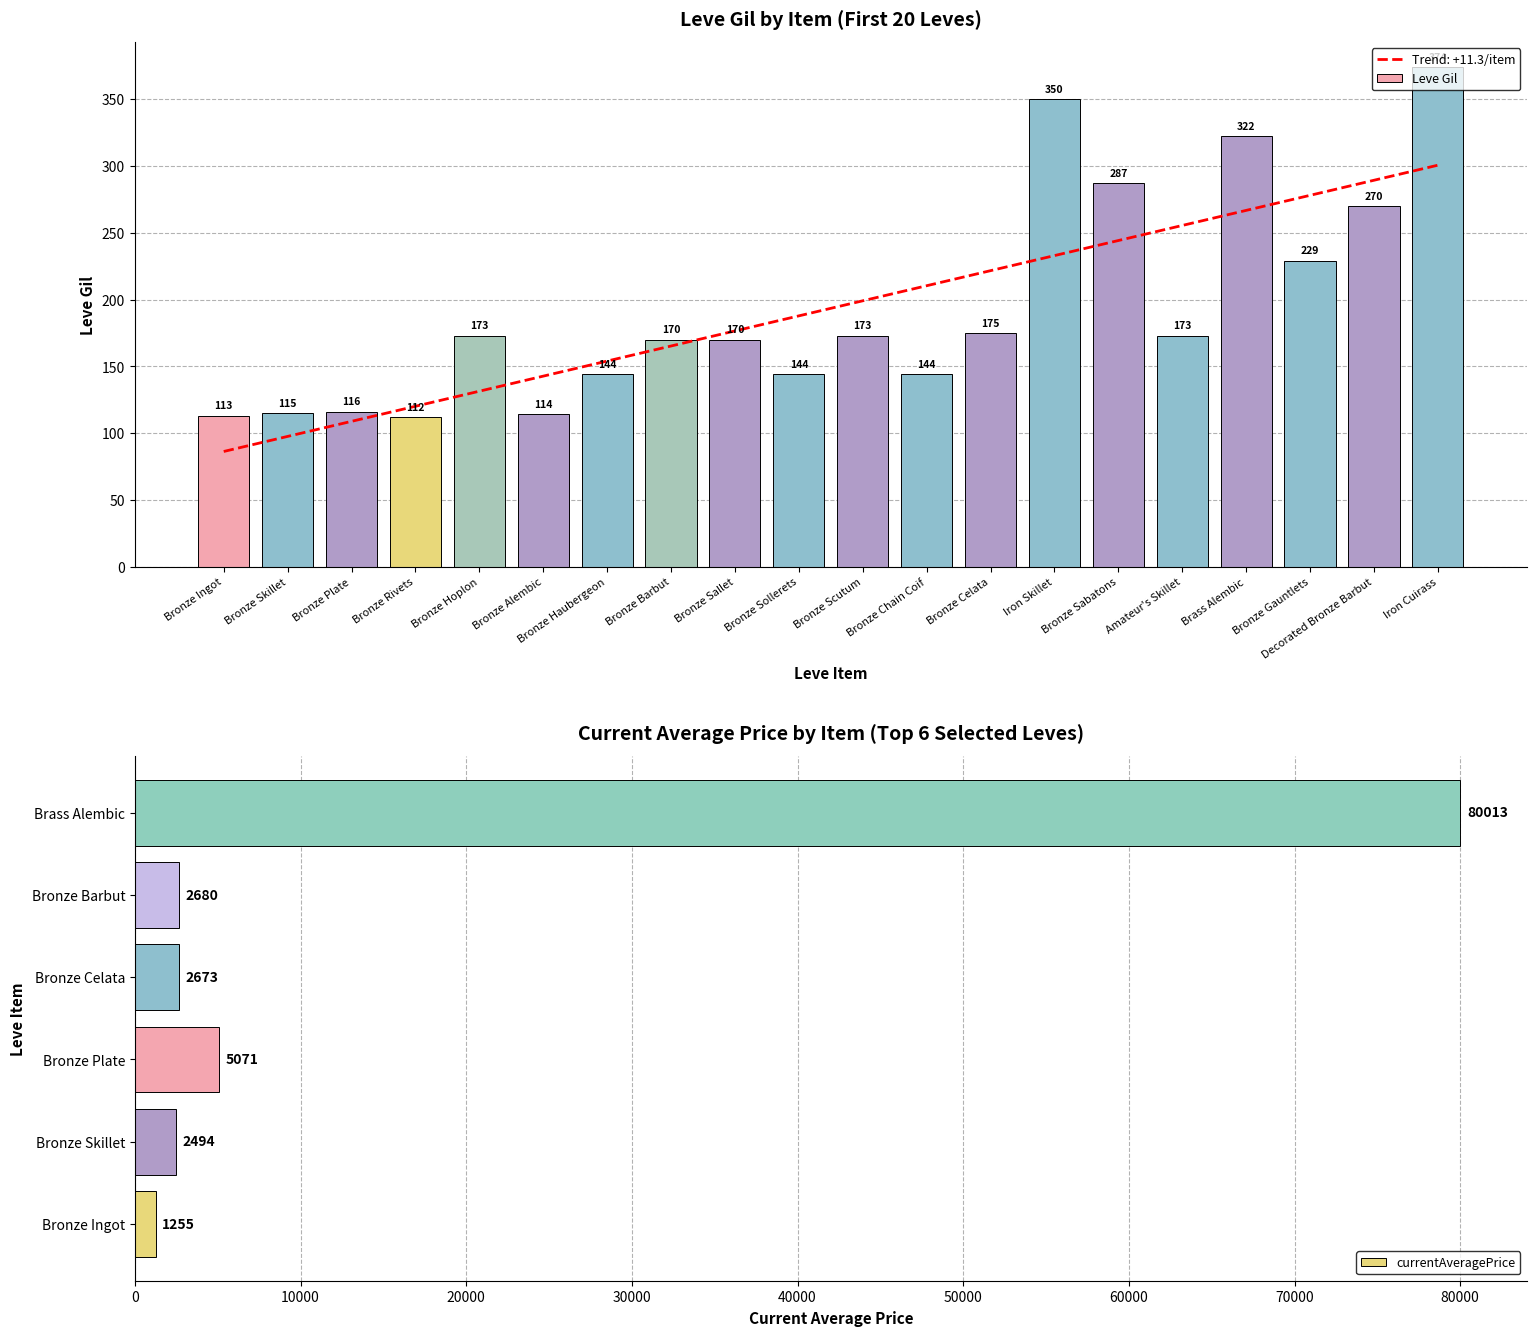

At which label is Trend: +11.3/item closest to 193?

Bronze Sollerets